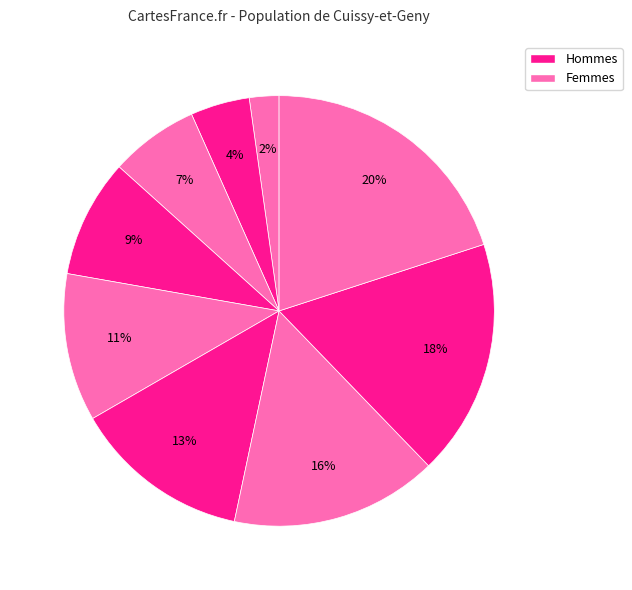

Count the number of slices in the pie.

9